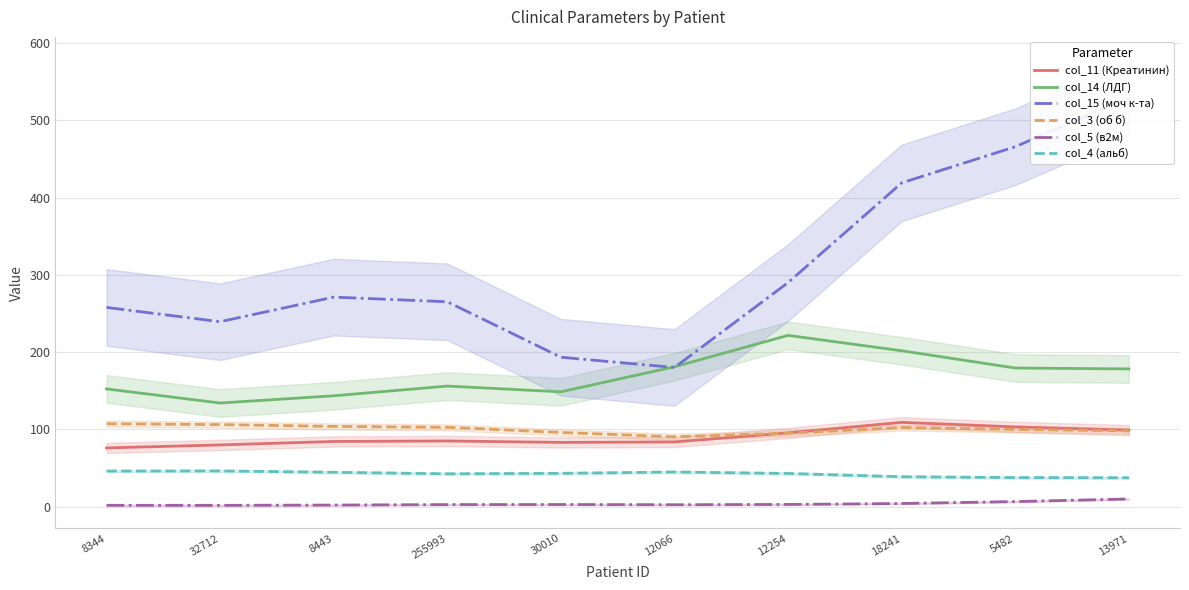

Does the chart have visible grid lines?

Yes